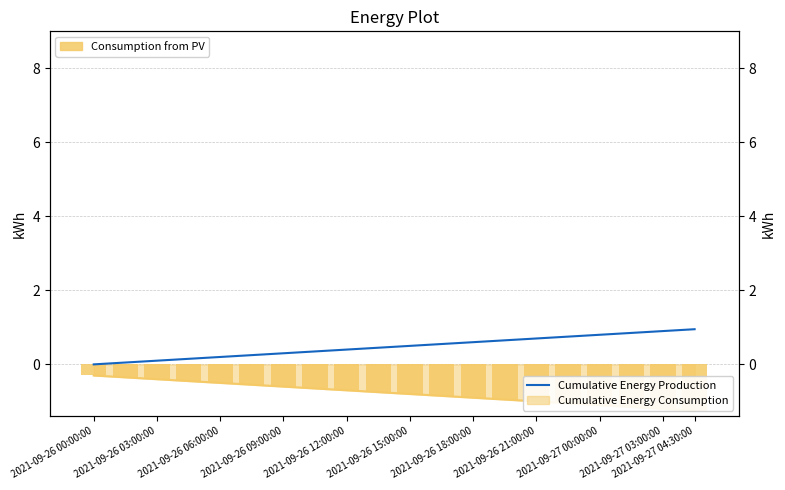

Rank the series at 2021-09-26 15:00:00 from highest to lowest value.

Cumulative Energy Production, Consumption from PV